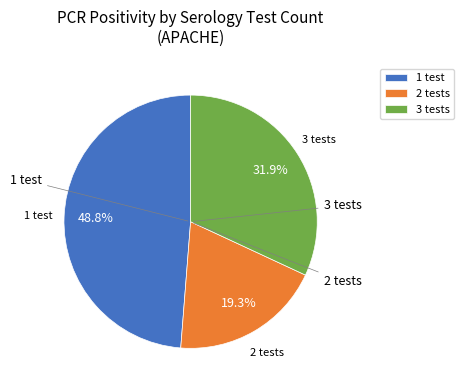

Rank the categories by value from lowest to highest.

2 tests, 3 tests, 1 test